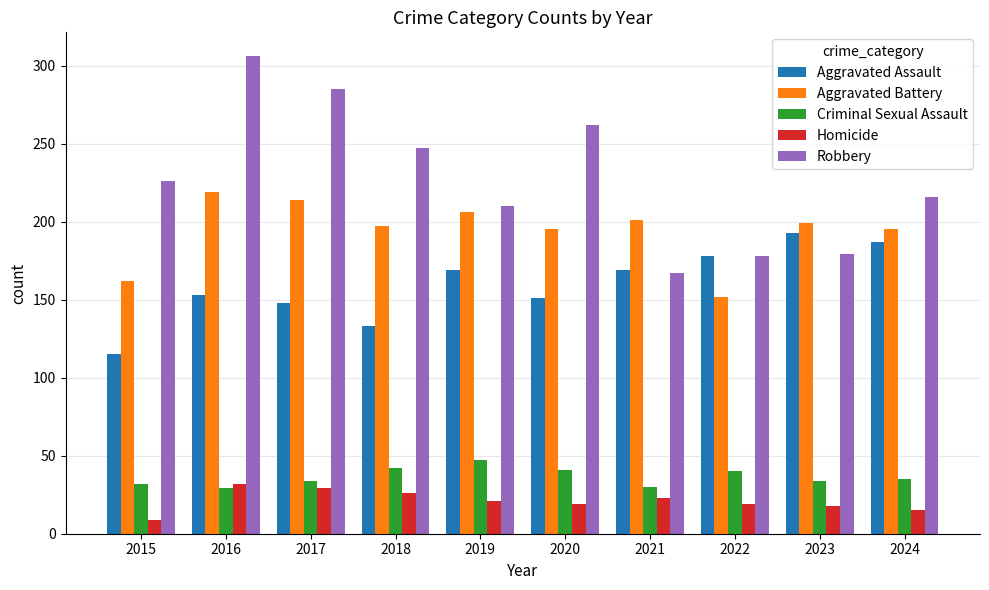

Which series changed the most between 2020 and 2021?

Robbery